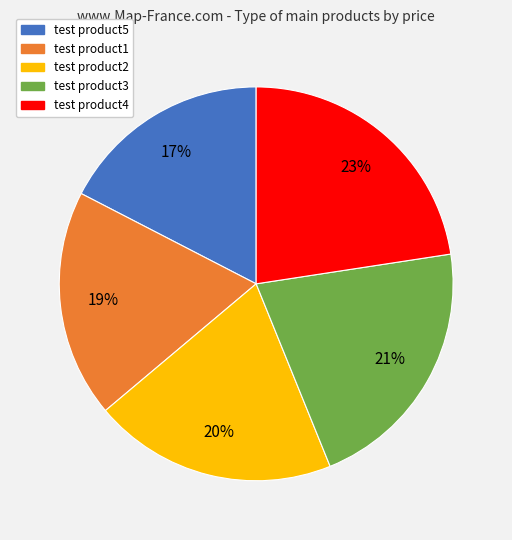

What percentage is the test product4 slice, to the nearest percent?

23%